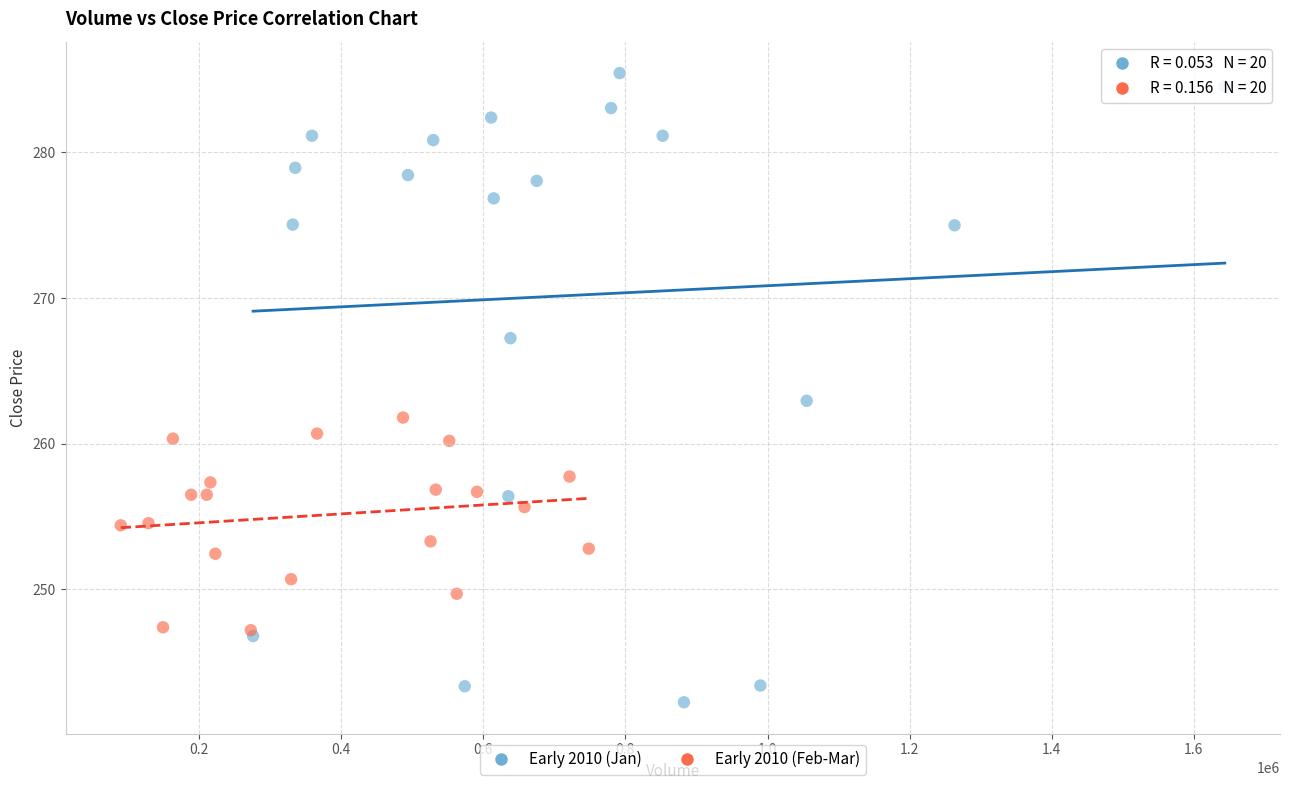

Which series has the largest Y range (max minus min)?

Early 2010 (Jan)